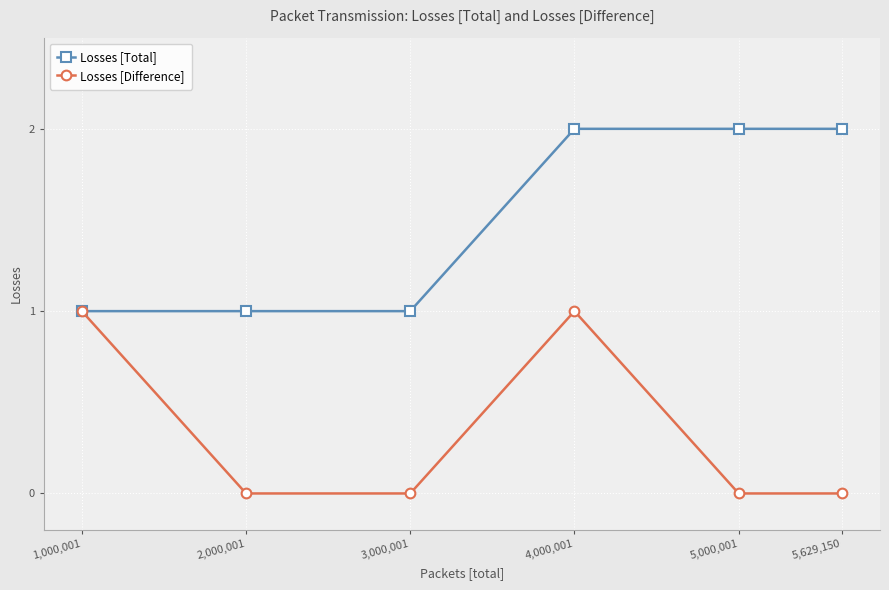

Rank the series by their maximum value, from lowest to highest.

Losses [Difference], Losses [Total]